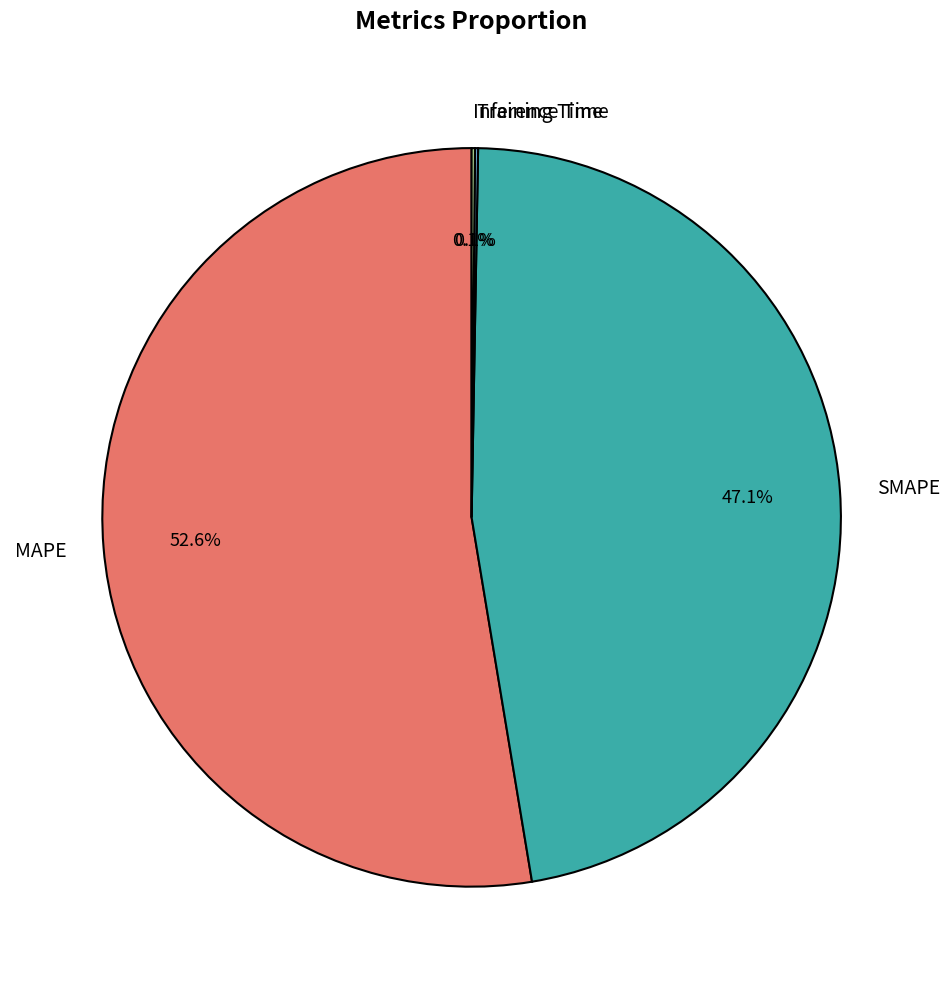

To the nearest percent, what is the average slice percentage?

25%